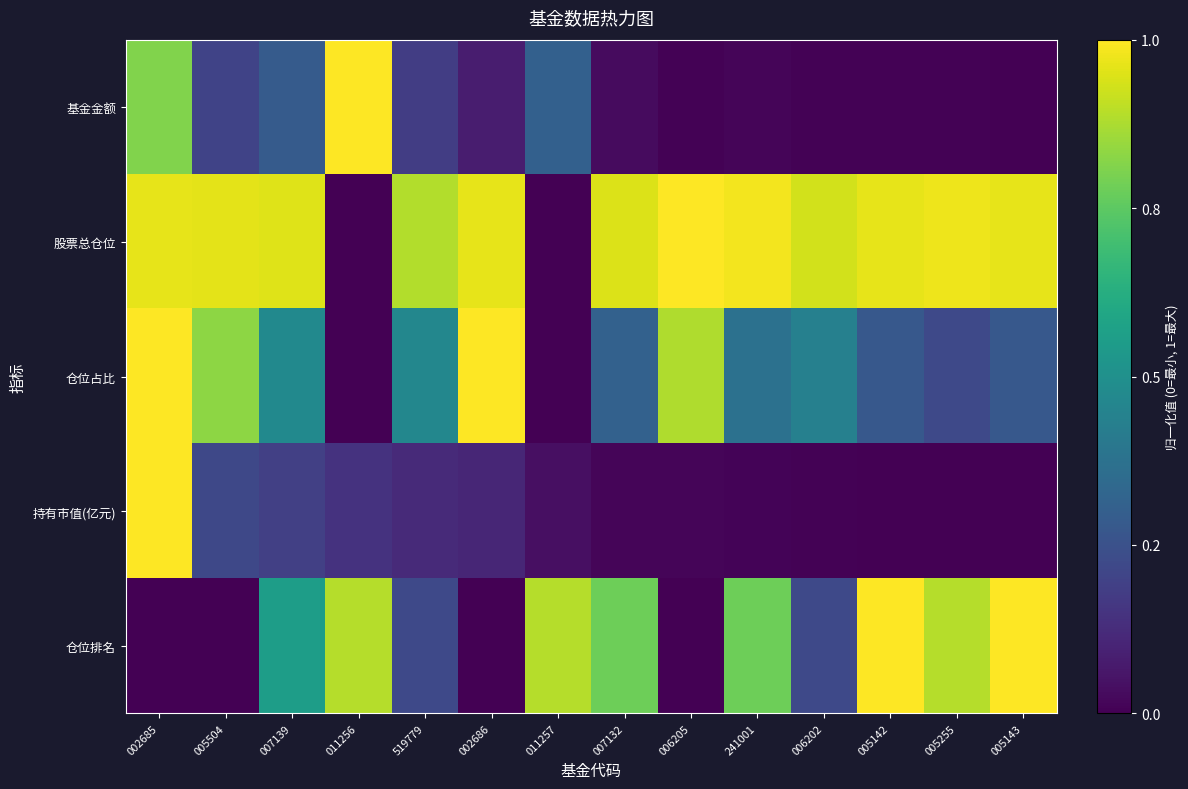

At how many categories does at least one series exceed 0?

14